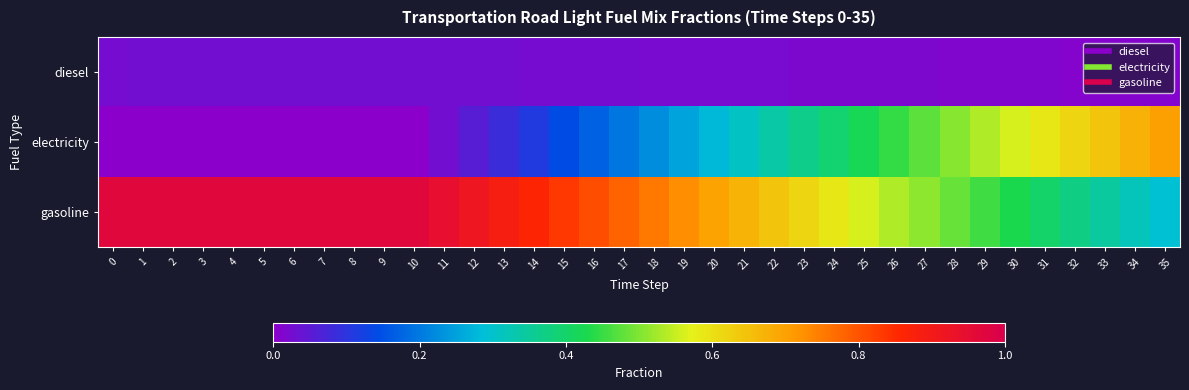

Reading left to right, transcribe all the data shown in this chart.

diesel: 0=0.0	1=0.0	2=0.0	3=0.0	4=0.0	5=0.0	6=0.0	7=0.0	8=0.0	9=0.0	10=0.0	11=0.0	12=0.0	13=0.0	14=0.0	15=0.0	16=0.0	17=0.0	18=0.0	19=0.0	20=0.0	21=0.0	22=0.0	23=0.0	24=0.0	25=0.0	26=0.0	27=0.0	28=0.0	29=0.0	30=0.0	31=0.0	32=0.0	33=0.0	34=0.0	35=0.0
electricity: 0=0.0	1=0.0	2=0.0	3=0.0	4=0.0	5=0.0	6=0.0	7=0.0	8=0.0	9=0.0	10=0.0	11=0.0	12=0.1	13=0.1	14=0.1	15=0.1	16=0.2	17=0.2	18=0.2	19=0.3	20=0.3	21=0.3	22=0.3	23=0.4	24=0.4	25=0.4	26=0.4	27=0.5	28=0.5	29=0.5	30=0.6	31=0.6	32=0.6	33=0.6	34=0.7	35=0.7
gasoline: 0=1.0	1=1.0	2=1.0	3=1.0	4=1.0	5=1.0	6=1.0	7=1.0	8=1.0	9=1.0	10=1.0	11=0.9	12=0.9	13=0.9	14=0.9	15=0.8	16=0.8	17=0.8	18=0.8	19=0.7	20=0.7	21=0.7	22=0.6	23=0.6	24=0.6	25=0.6	26=0.5	27=0.5	28=0.5	29=0.5	30=0.4	31=0.4	32=0.4	33=0.3	34=0.3	35=0.3